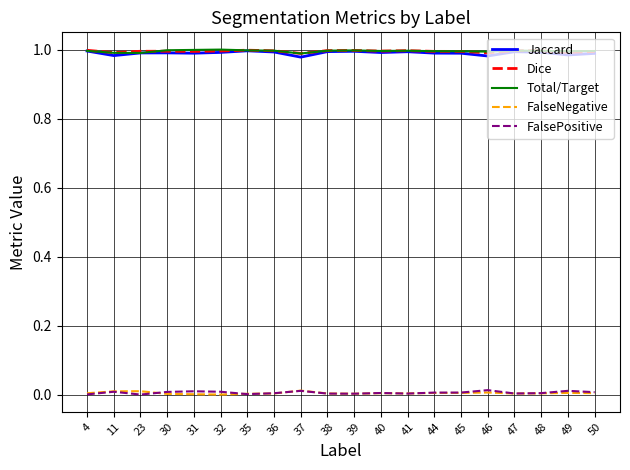

Is the value of Total/Target at 4 greater than the value of FalsePositive at 47?

Yes